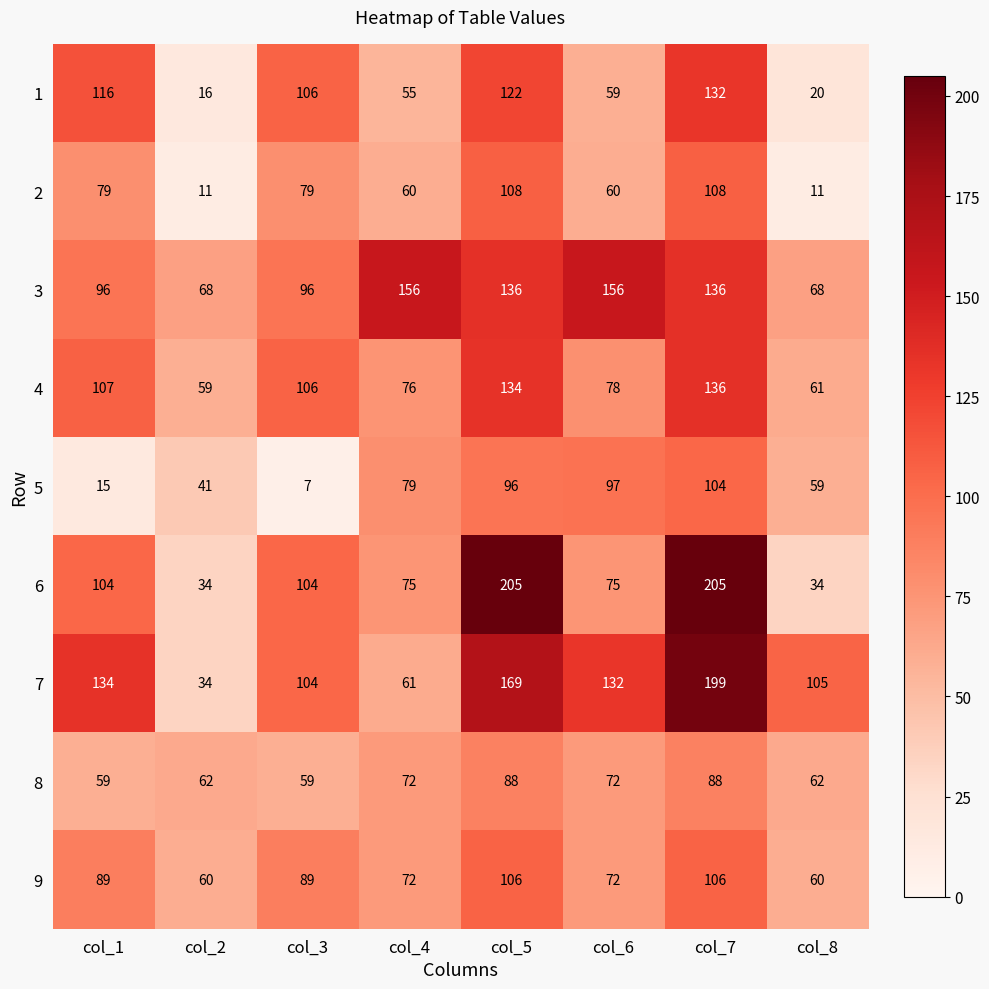

The value of 5 at col_3 is 7. True or false?

True